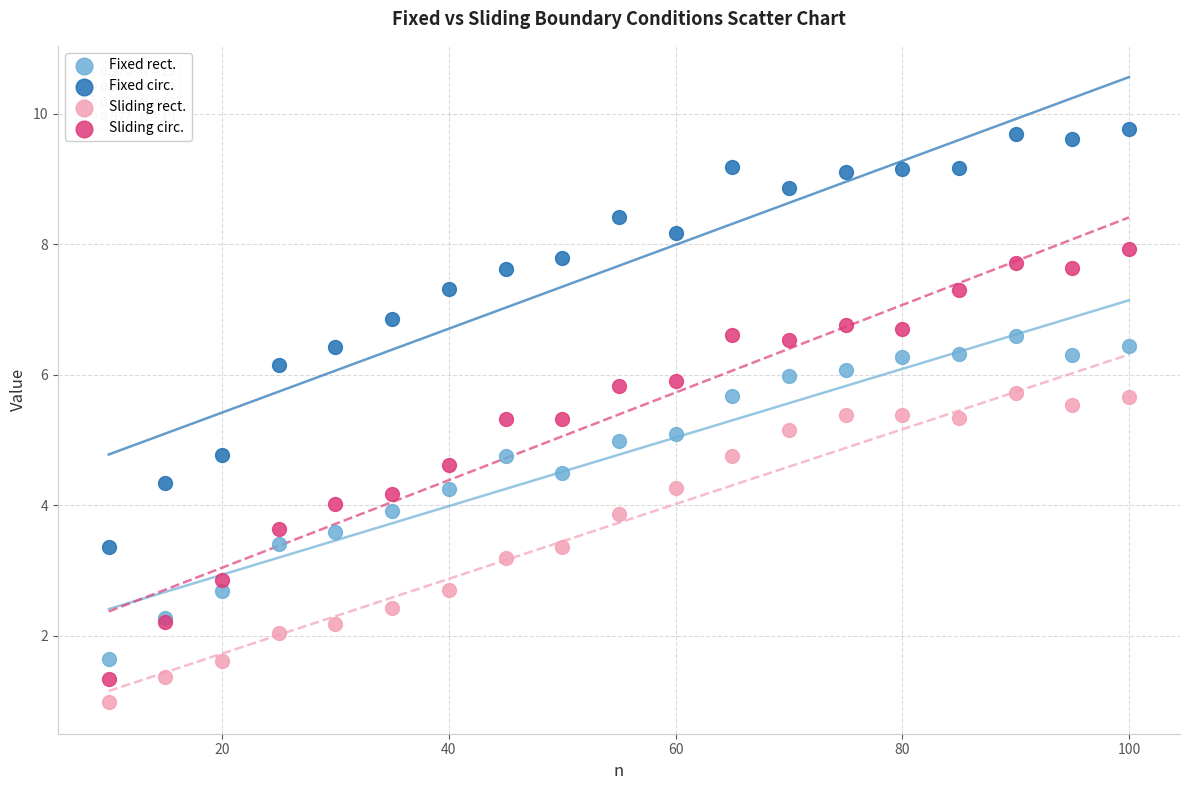

Which series has the widest spread of Y values?

Sliding circ.